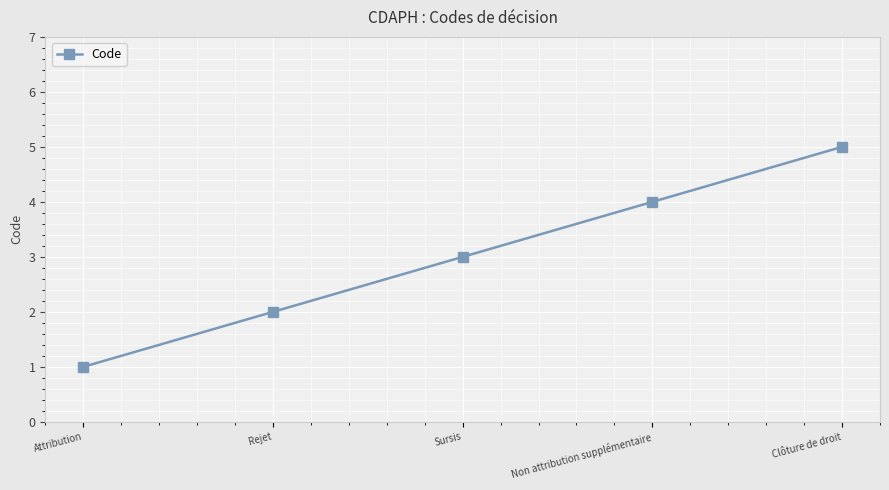

What position from the right is Non attribution supplémentaire?

2